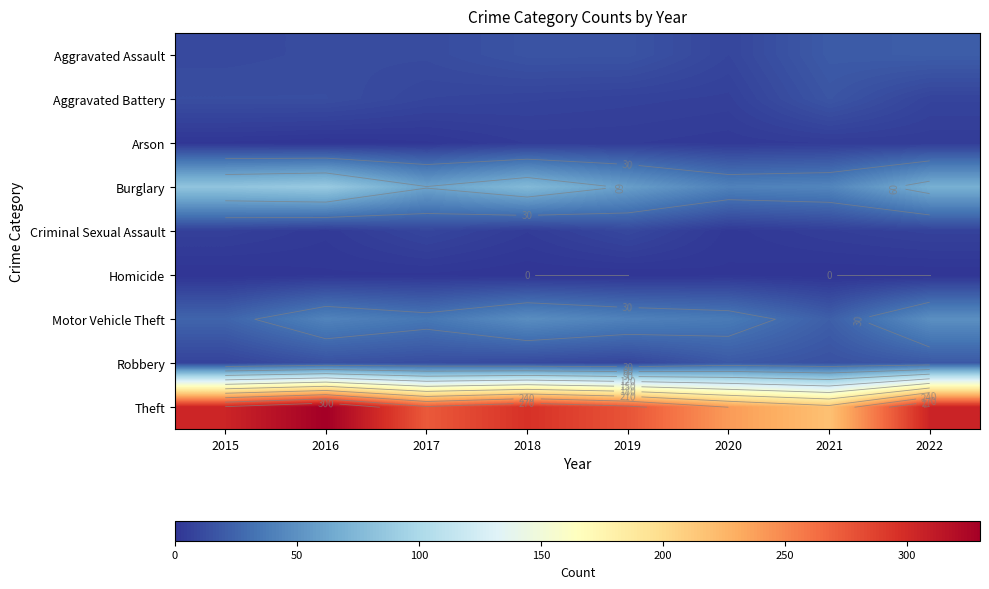

At which label does Aggravated Battery first exceed 9?

2015